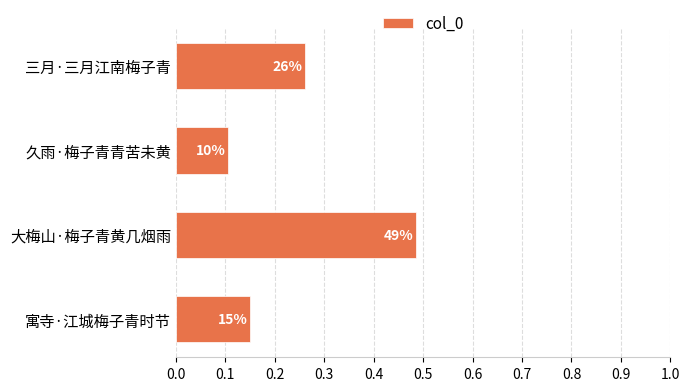

How many bars are there in total?

4